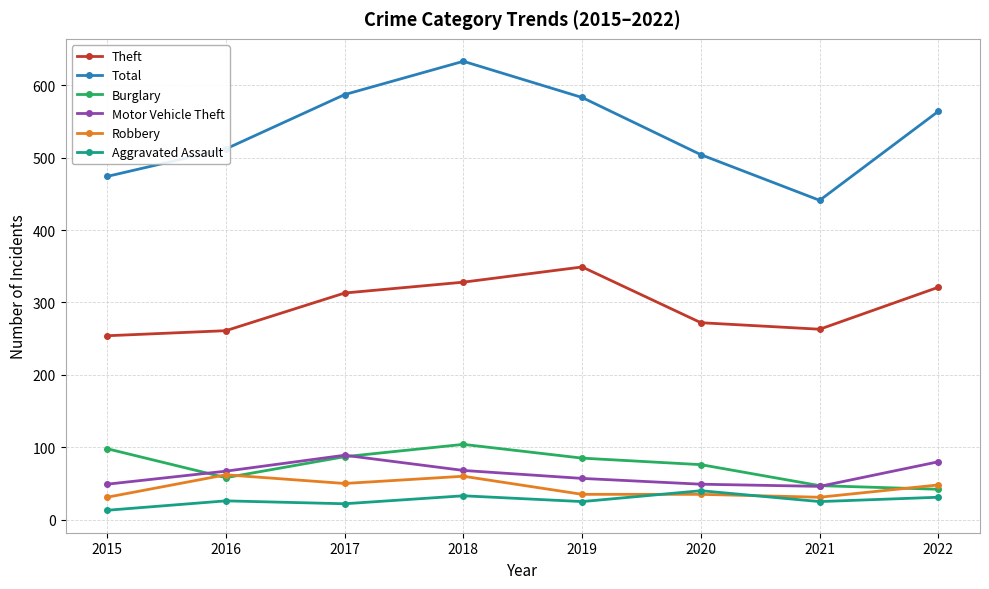

What is the total value across all series at 2016?

986